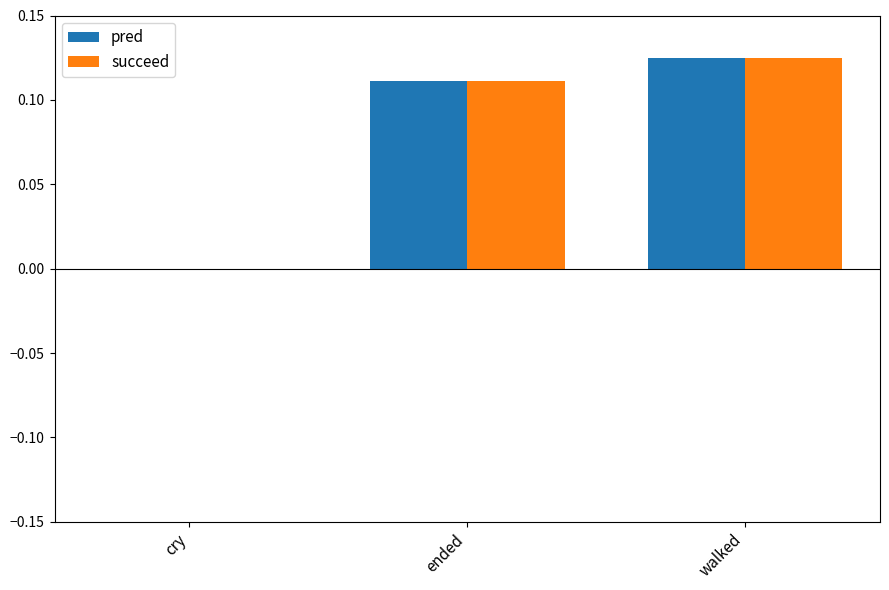

Is the value of pred at cry greater than the value of succeed at walked?

No